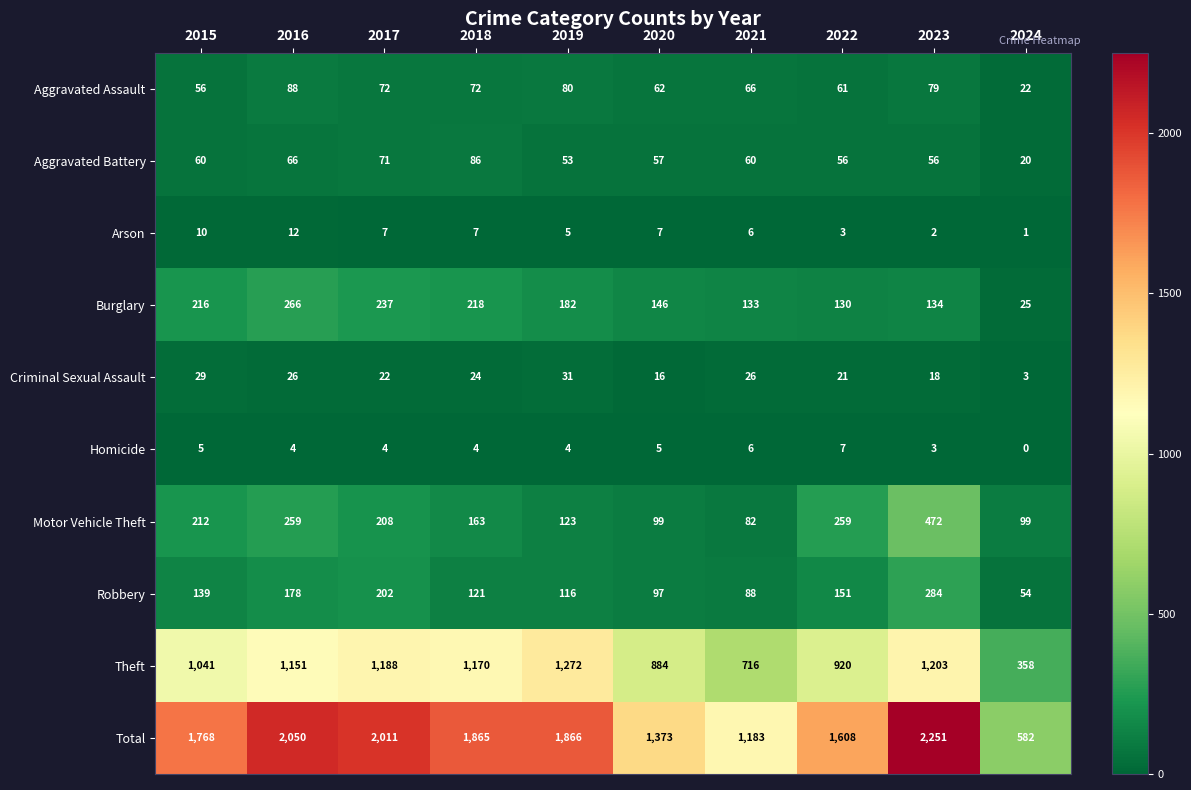

What is the sum of all Theft values?

9903